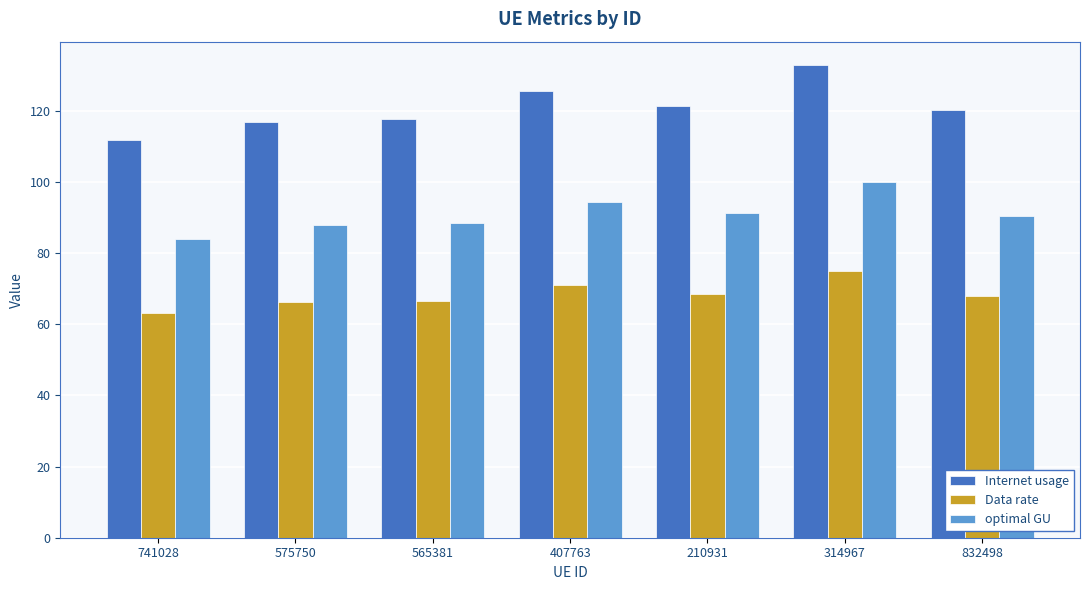

The Data rate series shows 15.6 at 565381. True or false?

False